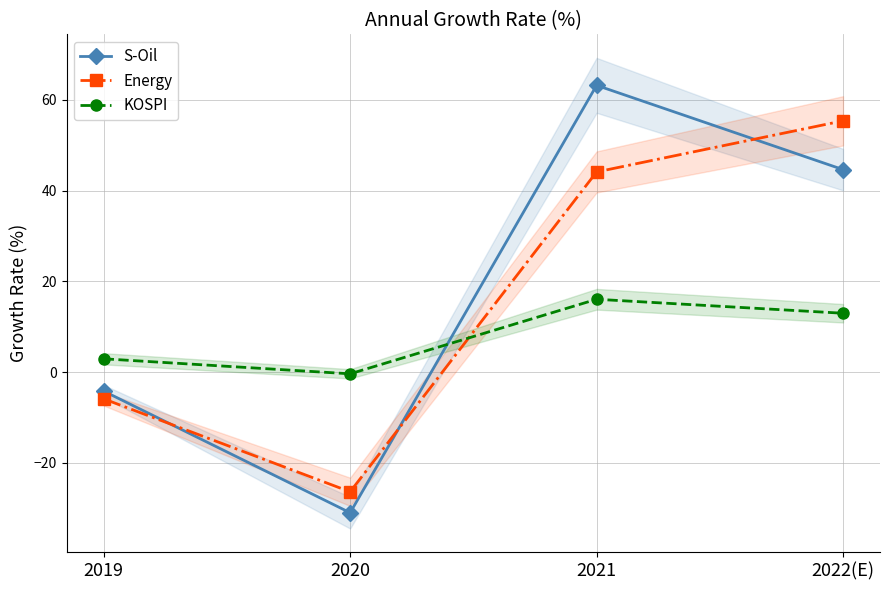

True or false: KOSPI has more than 1 interior local peaks.

False